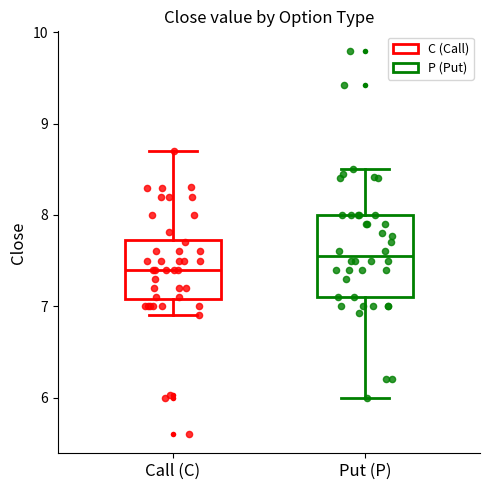

Comparing the boxes themselves (not the whiskers), which one is the tallest?

Put (P)